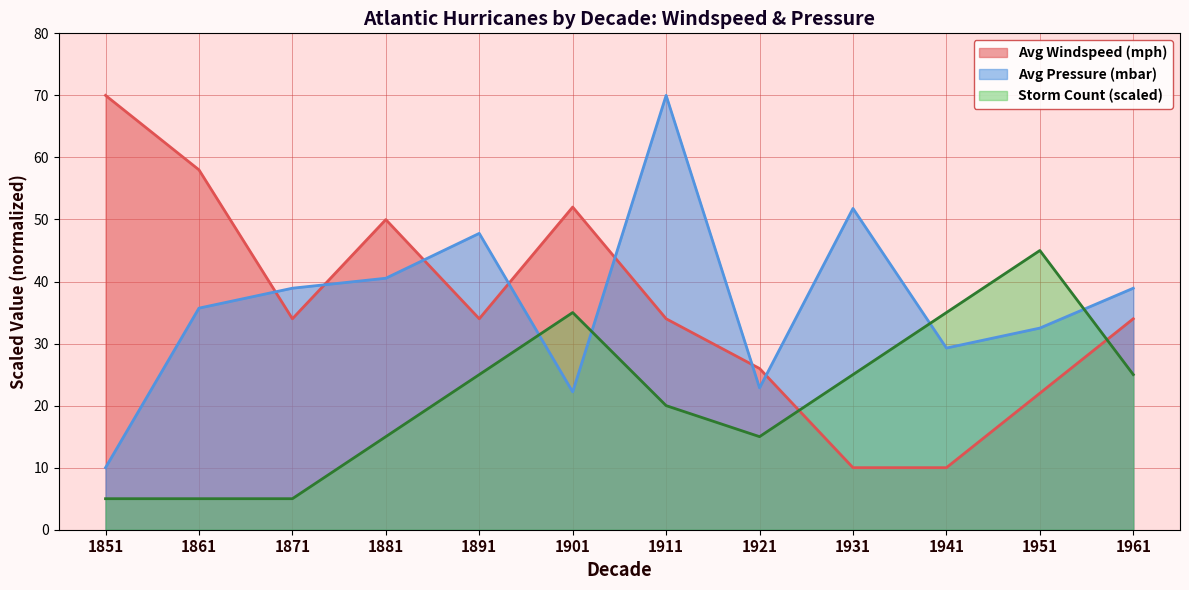

Where does the avg_windspeed series first go above 33?

1851